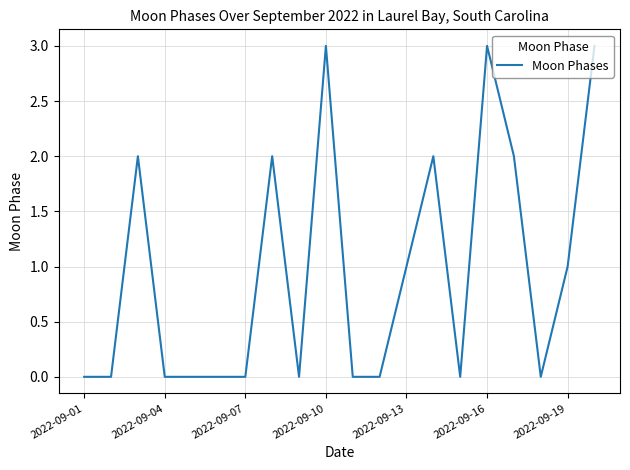

How many lines are shown in the chart?

1